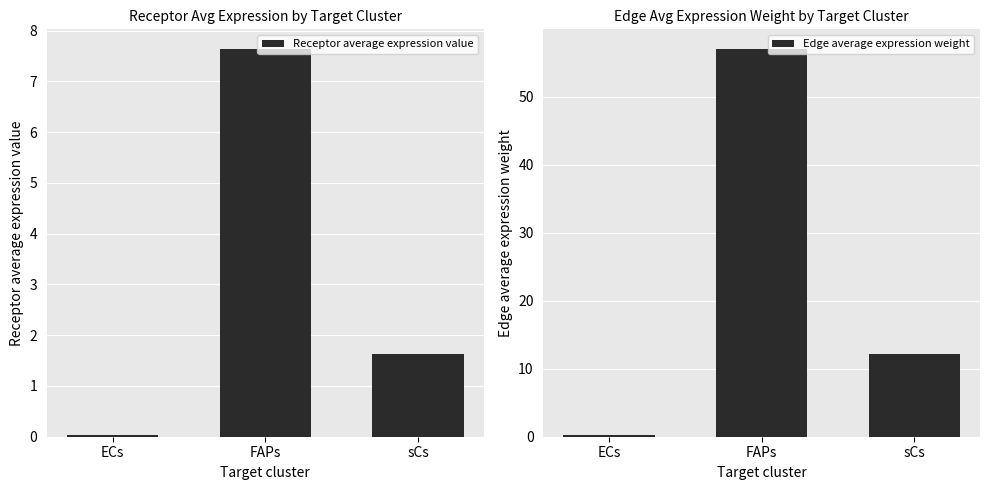

Between FAPs and ECs, which is larger?

FAPs